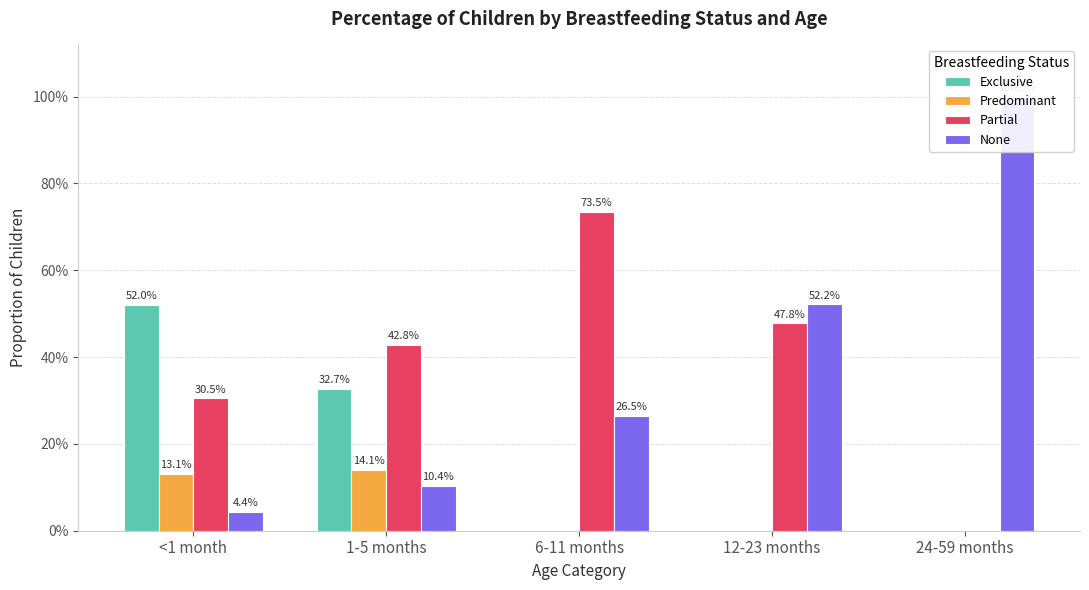

What is the total value across all series at 24-59 months?

1.0